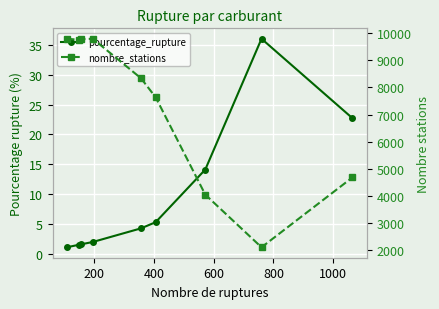

Rank the series by their maximum value, from highest to lowest.

nombre_stations, pourcentage_rupture